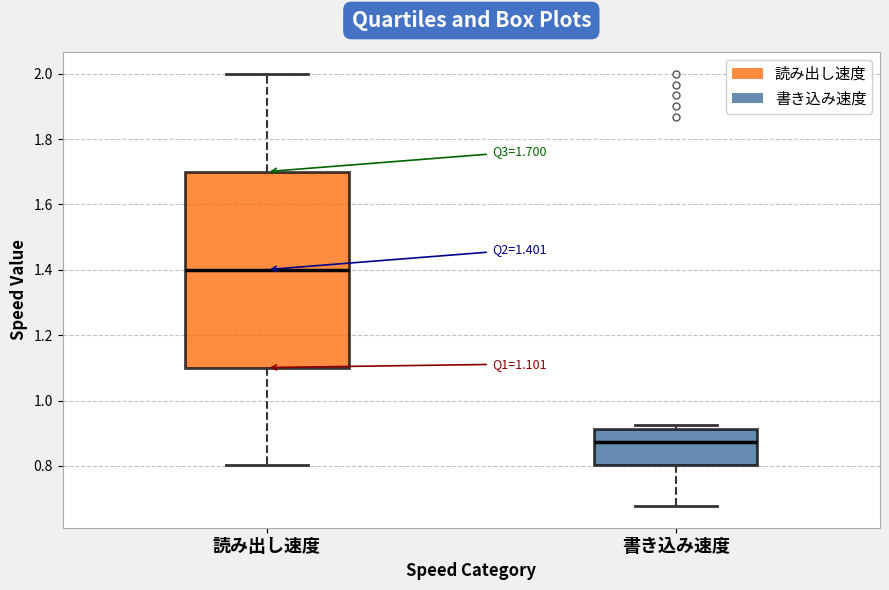

Which box has the highest median line?

読み出し速度